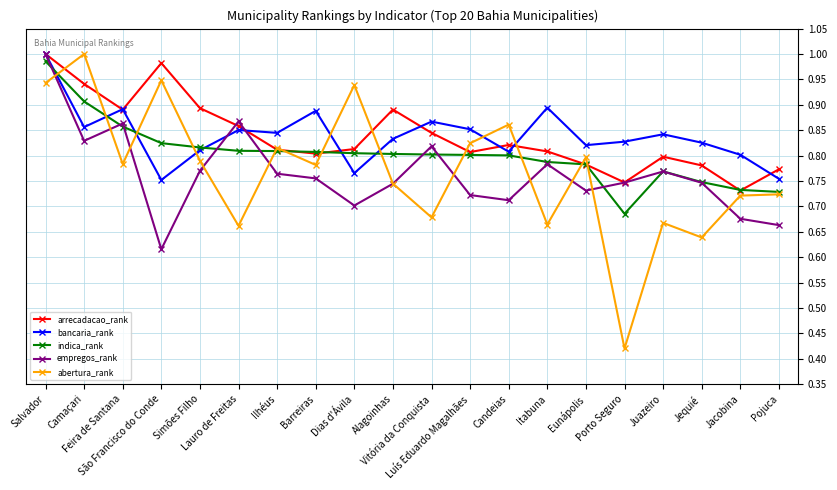

Which series changed the most between Dias d'Ávila and Luís Eduardo Magalhães?

abertura_rank